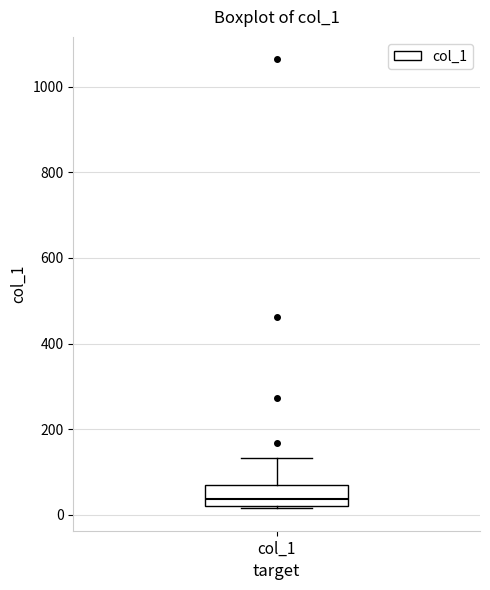

Where does the median line of the box for col_1 sit on the y-axis? The values are not printed on the chart, so give them approximately, as read against the axis.

40